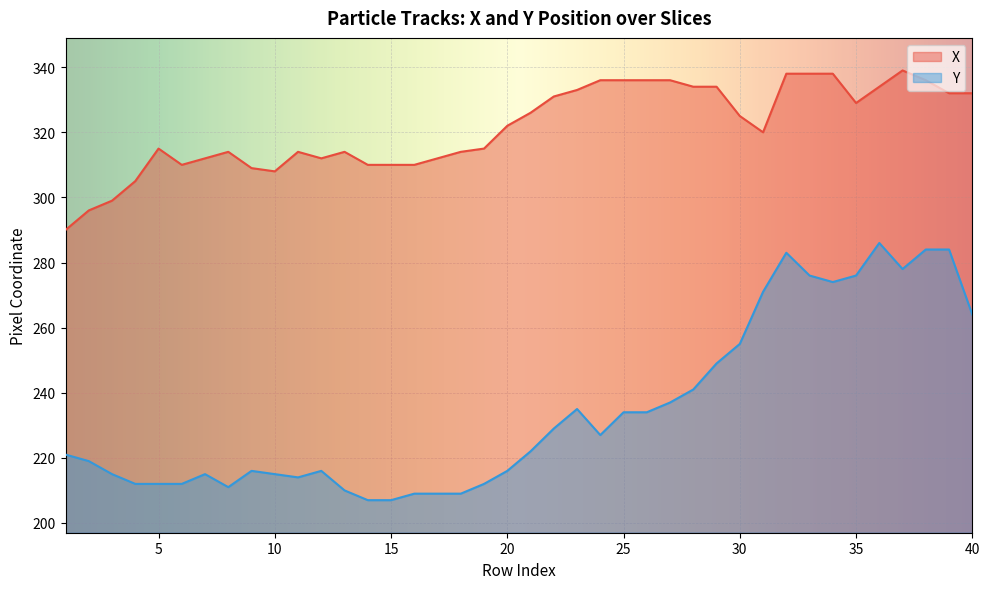

Is the value of X at 14 greater than the value of Y at 27?

Yes